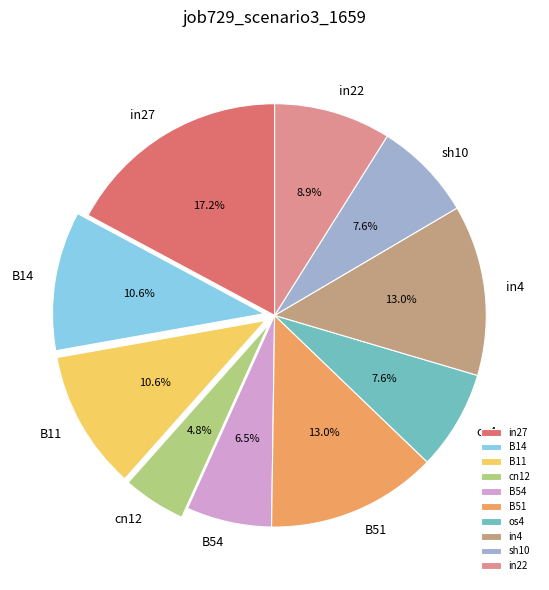

Does any single category account for the majority?

No